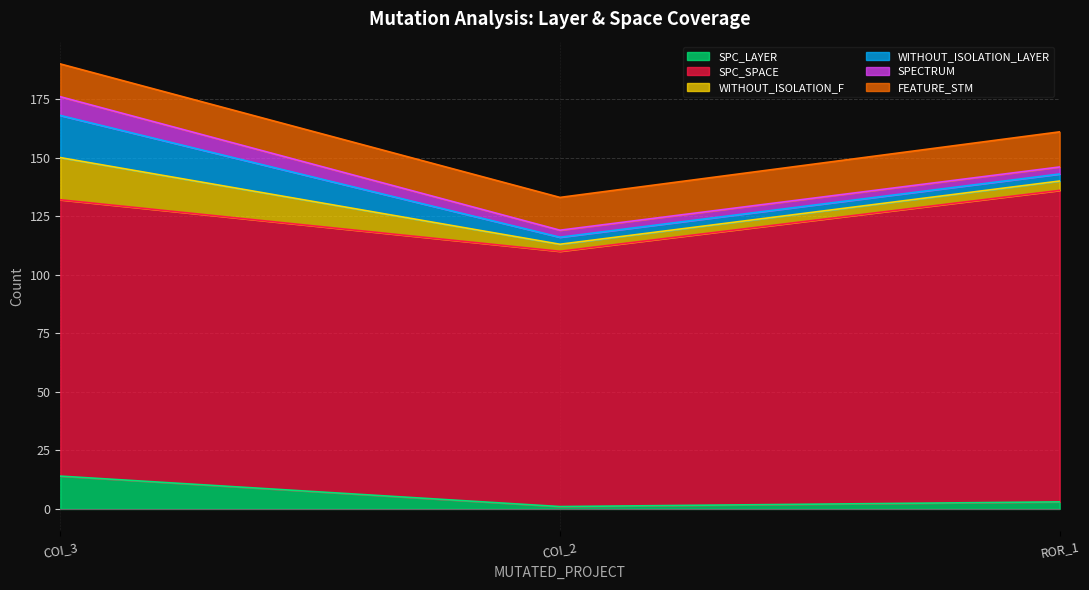

Is the value of WITHOUT_ISOLATION_LAYER at Forward.EmailSystem.Client.ROR_1 greater than the value of SPC_LAYER at Forward.EmailSystem.Client.ROR_1?

No